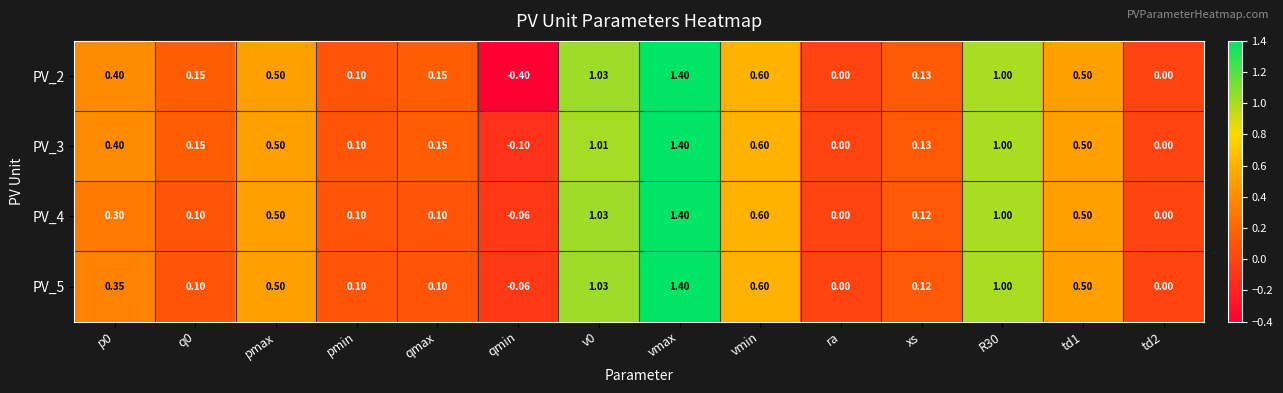

Which series has the widest spread of values?

PV_2